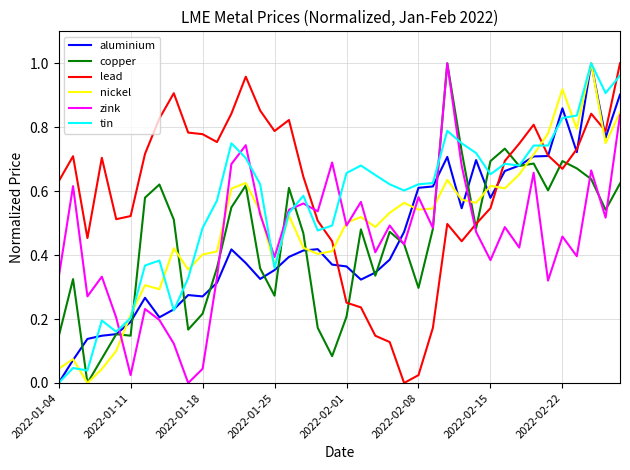

Which series has the largest total across all categories?

lead